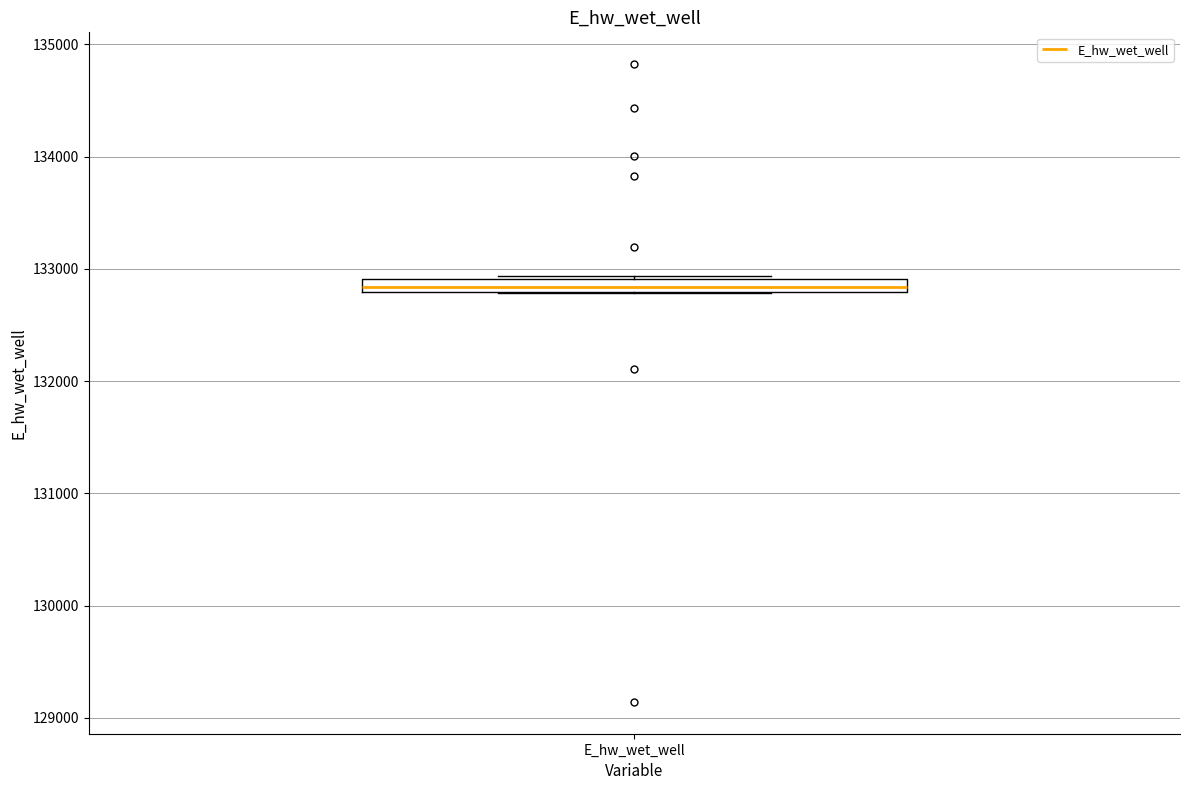

Where is the lower edge of the box for E_hw_wet_well on the y-axis? The values are not printed on the chart, so give them approximately, as read against the axis.

132800